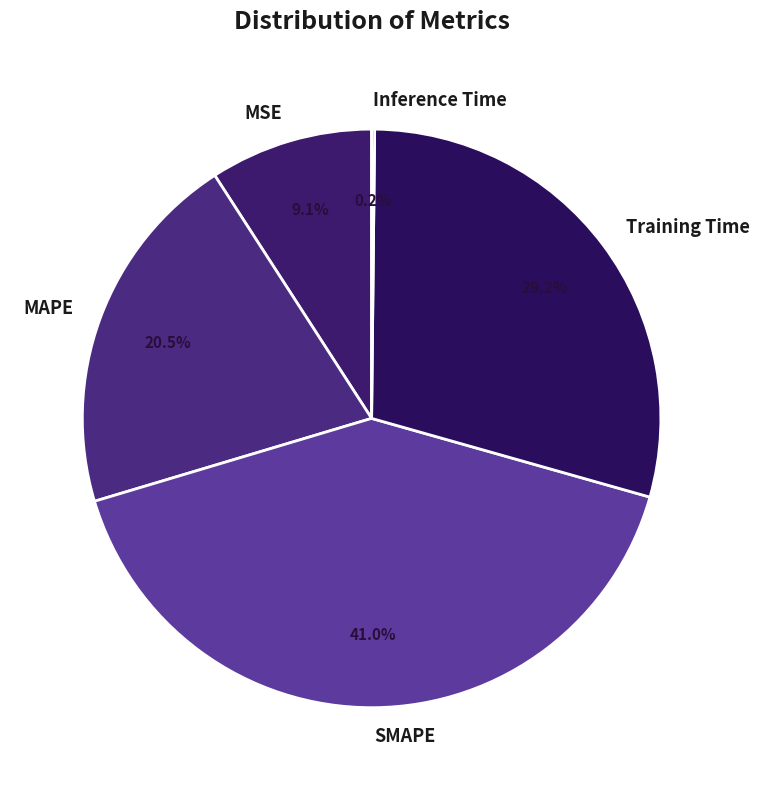

What percentage is NOT represented by MAPE?

79.5%